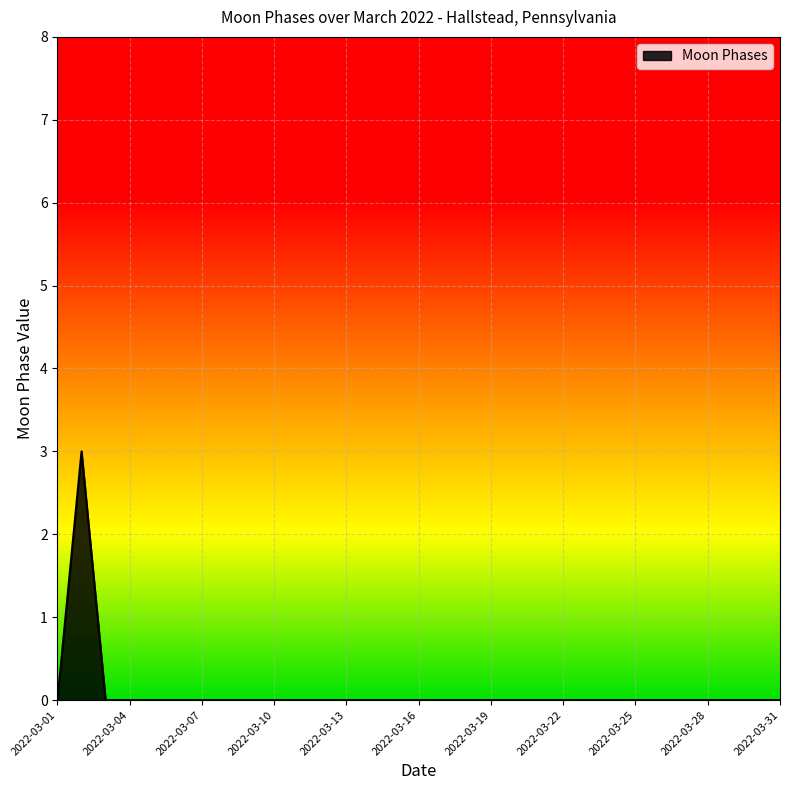

What is the difference between the maximum and minimum values?

3